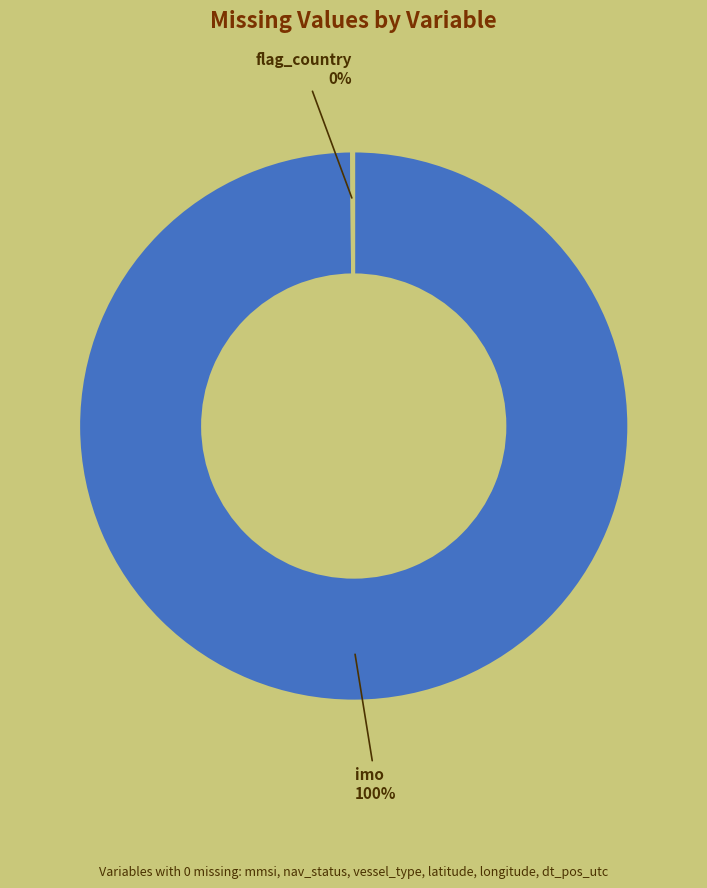

Is there any slice that represents more than half of the pie?

Yes